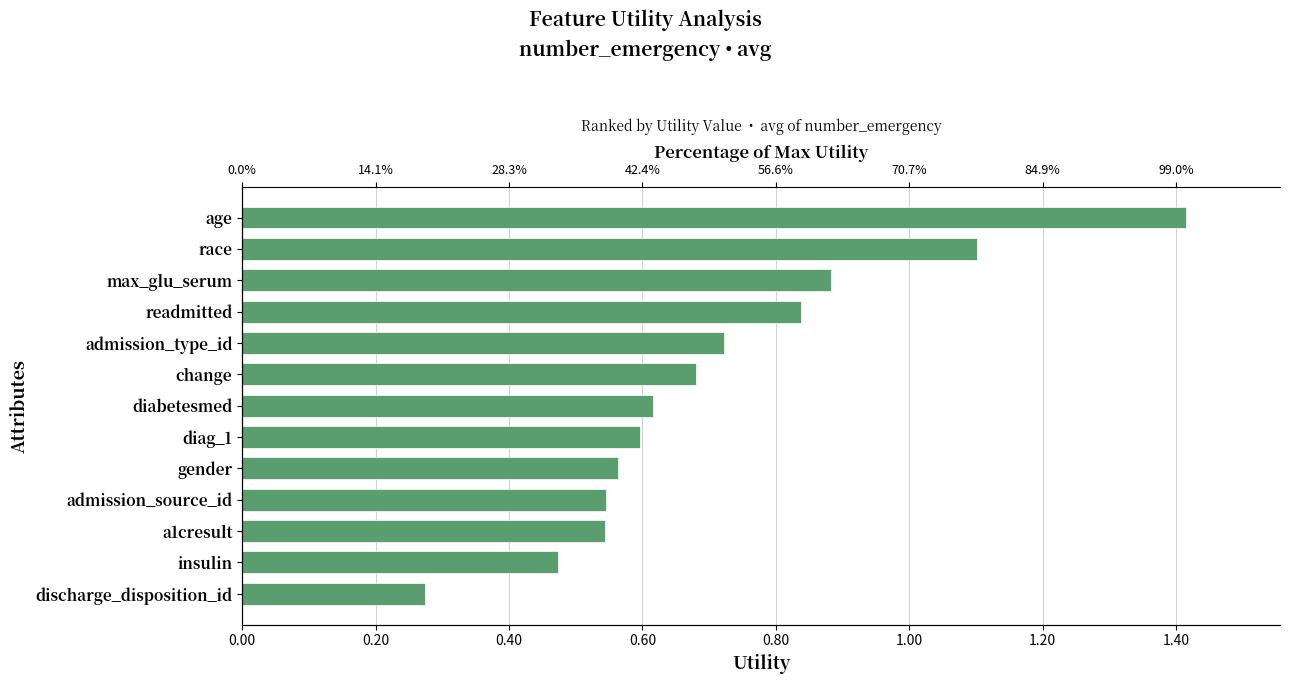

Are the bars horizontal?

Yes